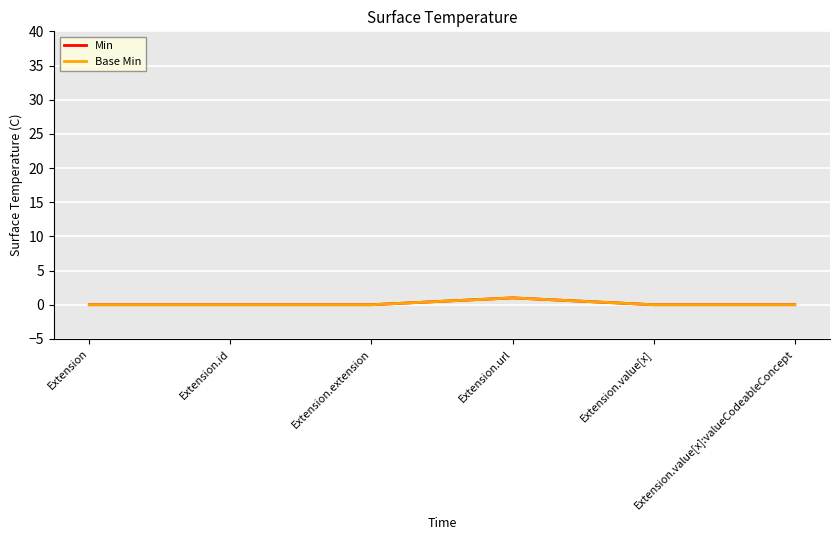

Does the chart have visible grid lines?

Yes